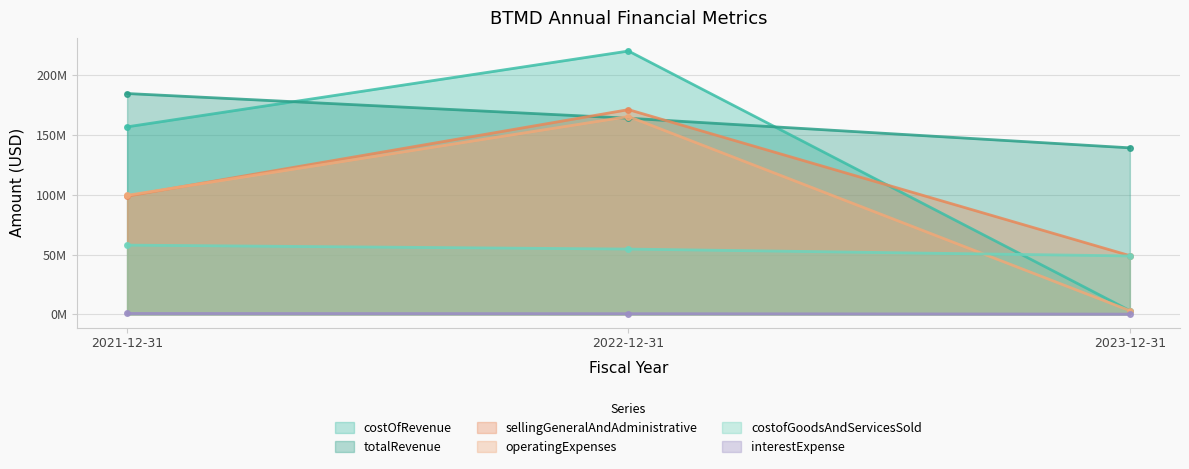

What are all the series names shown in the legend?

costOfRevenue, totalRevenue, sellingGeneralAndAdministrative, operatingExpenses, costofGoodsAndServicesSold, interestExpense